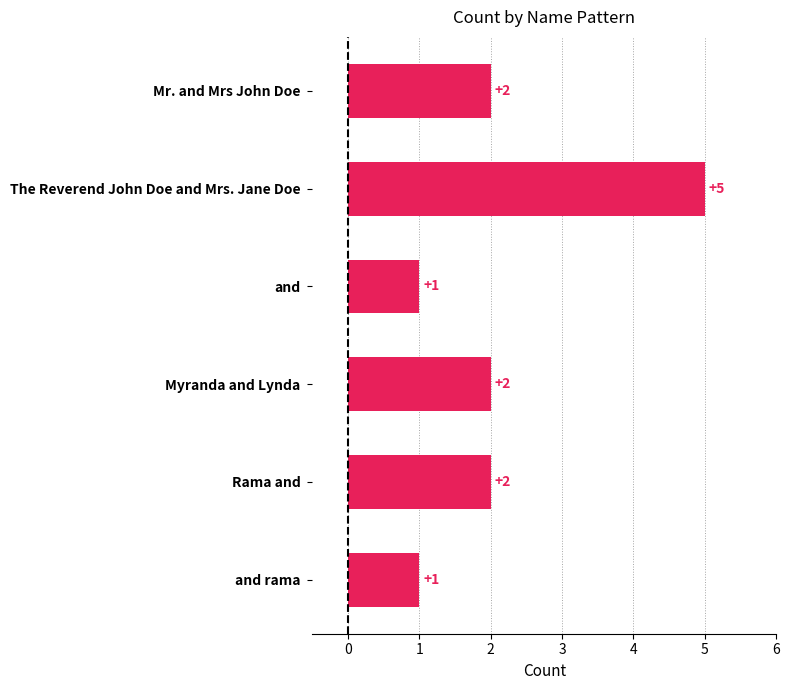

Is it true that the value at Rama and is 3?

False